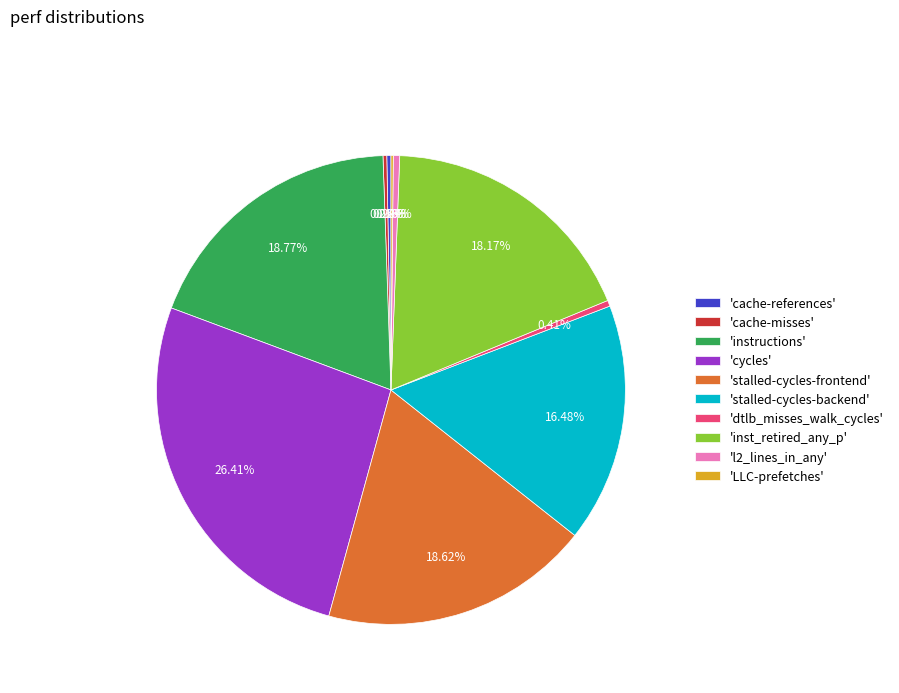

Approximately how many times larger is the value at 'inst_retired_any_p' compared to 'l2_lines_in_any'?

41.5